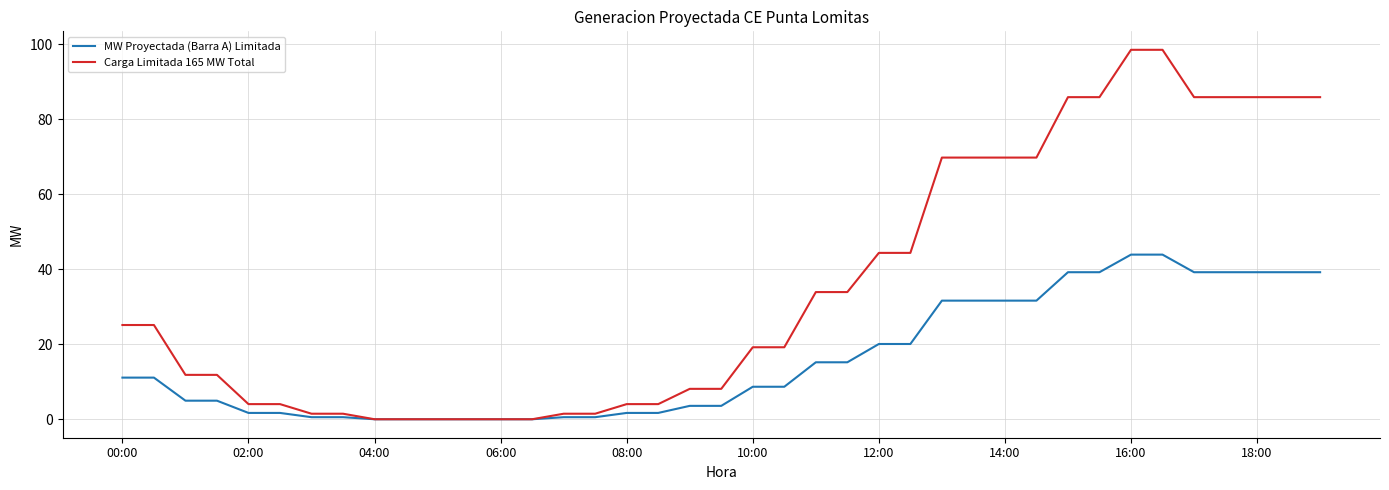

Reading left to right, list all the values displayed in this chart.

MW Proyectada (Barra A) Limitada: 11.1	11.1	5.0	5.0	1.7	1.7	0.6	0.6	0.0	0.0	0.0	0.0	0.0	0.0	0.6	0.6	1.7	1.7	3.6	3.6	8.7	8.7	15.2	15.2	20.1	20.1	31.6	31.6	31.6	31.6	39.2	39.2	43.9	43.9	39.2	39.2	39.2	39.2	39.2
Carga Limitada 165 MW Total: 25.1	25.1	11.8	11.8	4.0	4.0	1.5	1.5	0.0	0.0	0.0	0.0	0.0	0.0	1.5	1.5	4.0	4.0	8.1	8.1	19.2	19.2	33.9	33.9	44.4	44.4	69.8	69.8	69.8	69.8	85.9	85.9	98.5	98.5	85.9	85.9	85.9	85.9	85.9